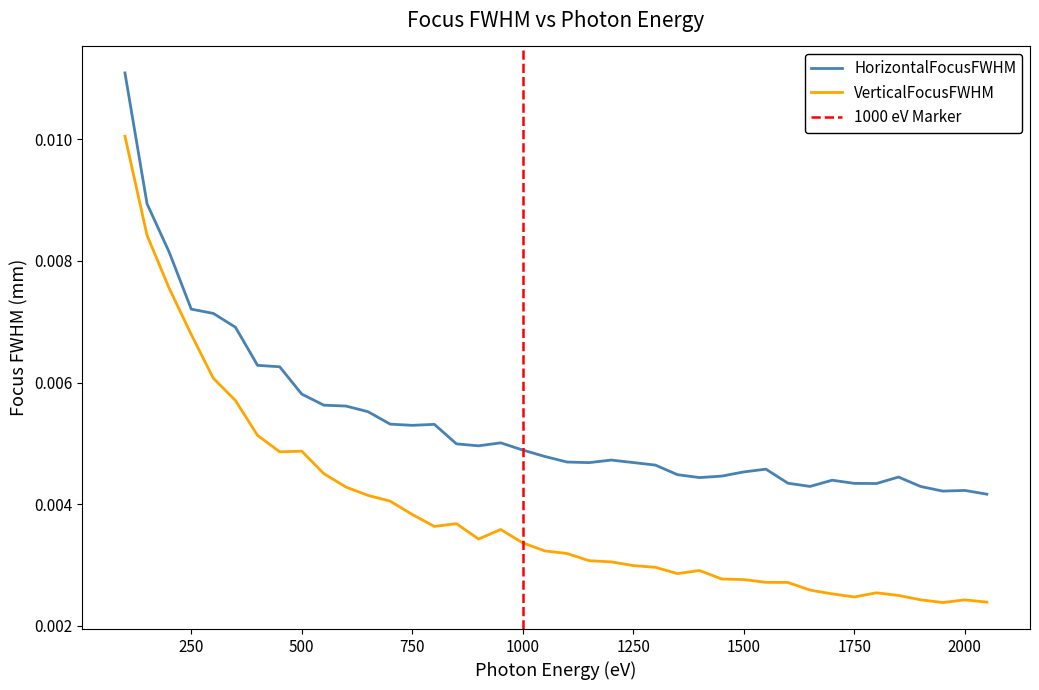

At how many categories does at least one series exceed 0?

40